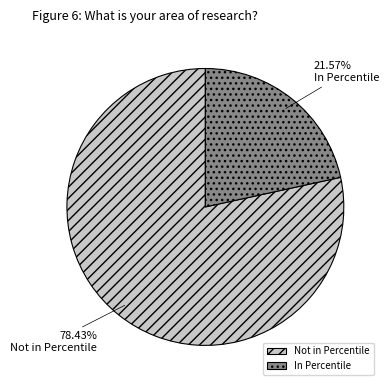

Count the number of slices in the pie.

2